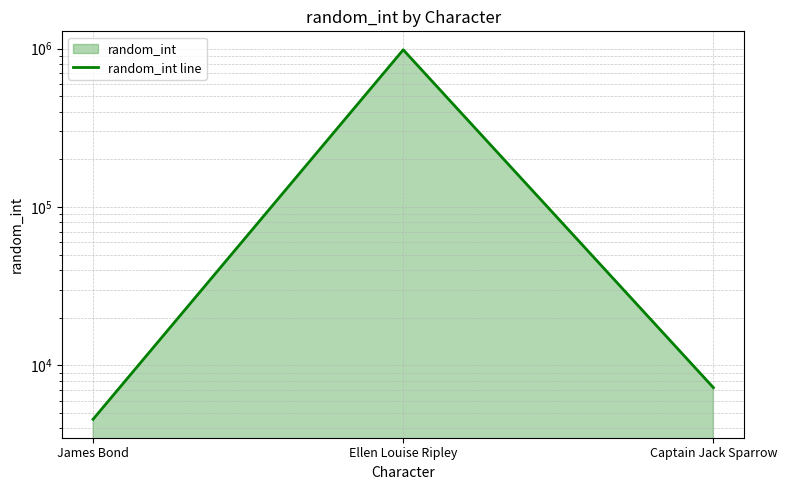

What is the change in value from James Bond to Ellen Louise Ripley?

+978057